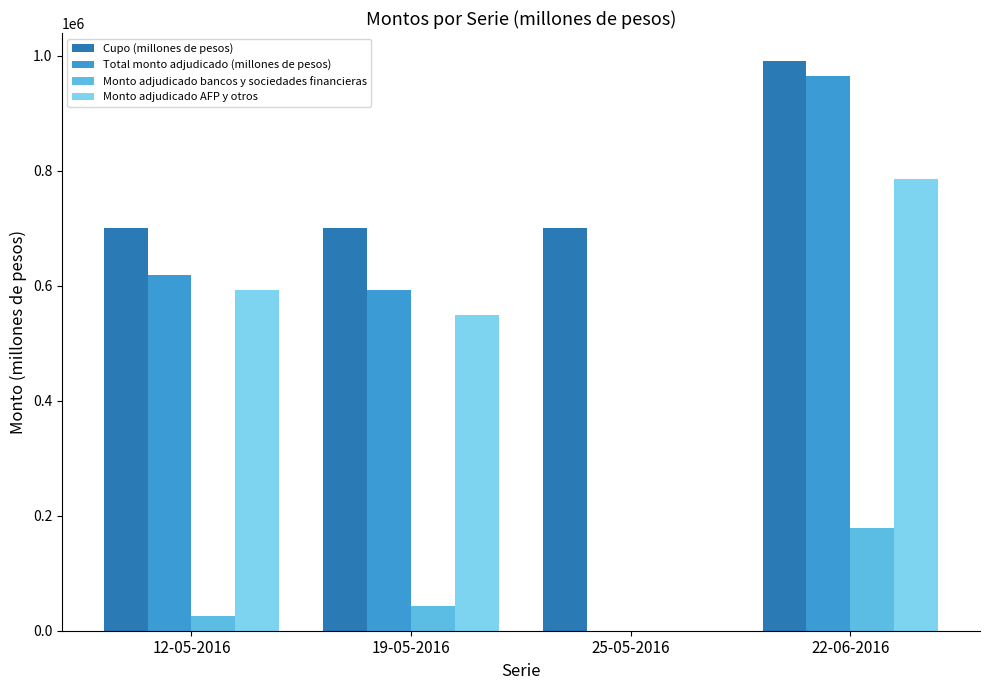

Reading left to right, extract all data points from this chart.

Cupo (millones de pesos): 12-05-2016=700000	19-05-2016=700000	25-05-2016=700000	22-06-2016=990000
Total monto adjudicado (millones de pesos): 12-05-2016=618400	19-05-2016=592000	25-05-2016=0	22-06-2016=964000
Monto adjudicado bancos y sociedades financieras: 12-05-2016=26400	19-05-2016=43400	25-05-2016=0	22-06-2016=178200
Monto adjudicado AFP y otros: 12-05-2016=592000	19-05-2016=548600	25-05-2016=0	22-06-2016=785800